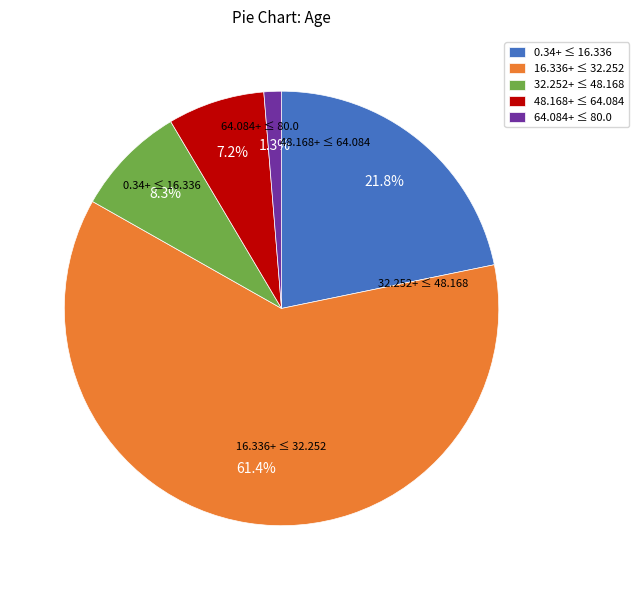

Between 32.252+ ≤ 48.168 and 16.336+ ≤ 32.252, which is larger?

16.336+ ≤ 32.252